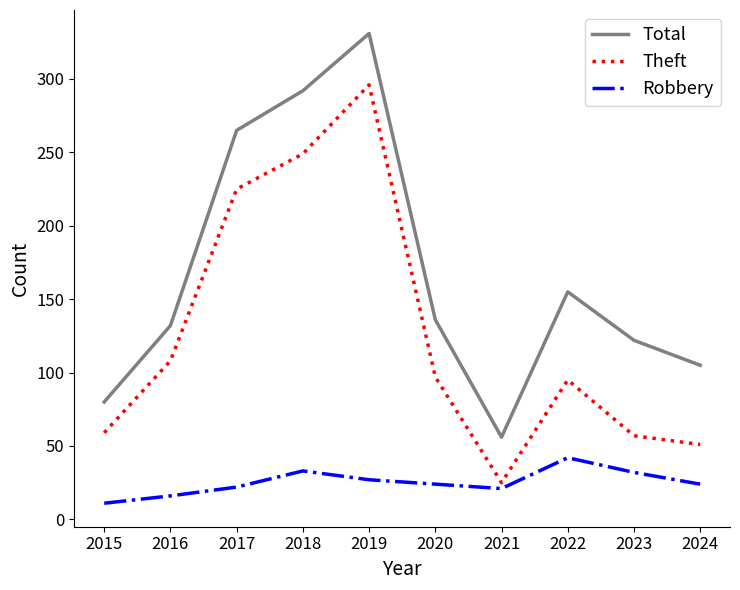

Which series has the largest total across all categories?

Total